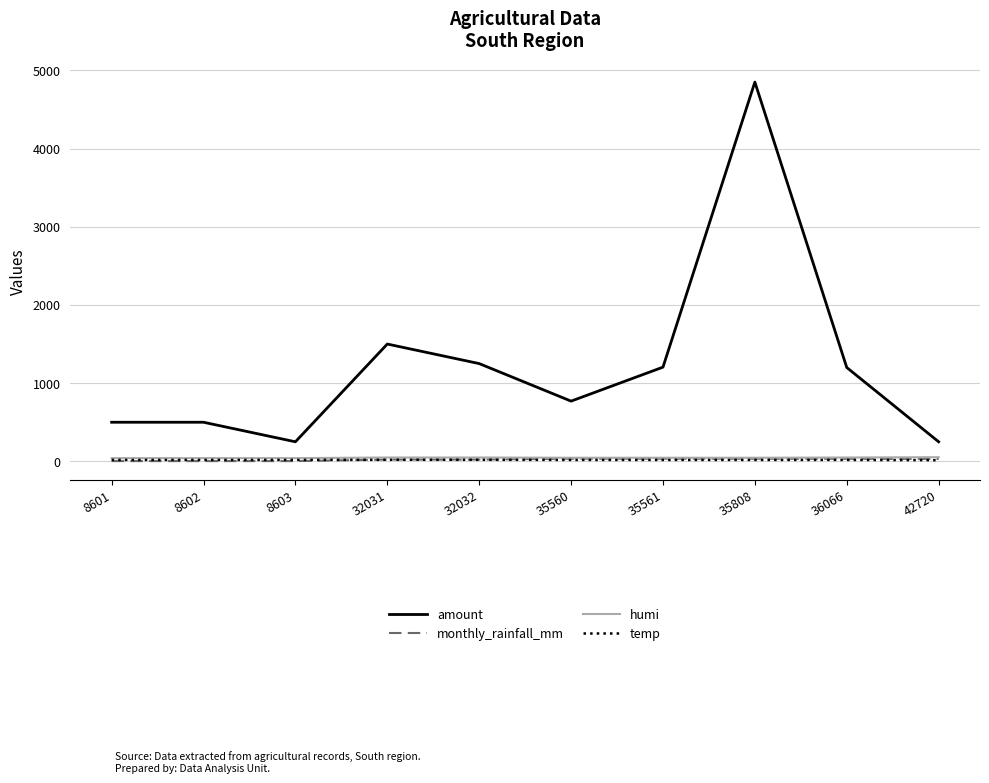

True or false: amount and humi intersect in this chart.

False